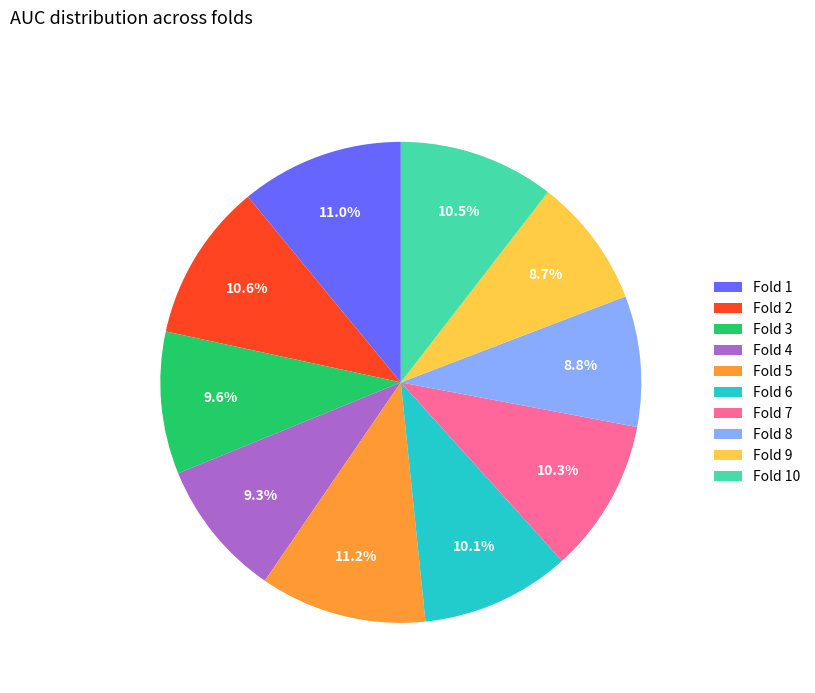

How many segments does this pie chart have?

10